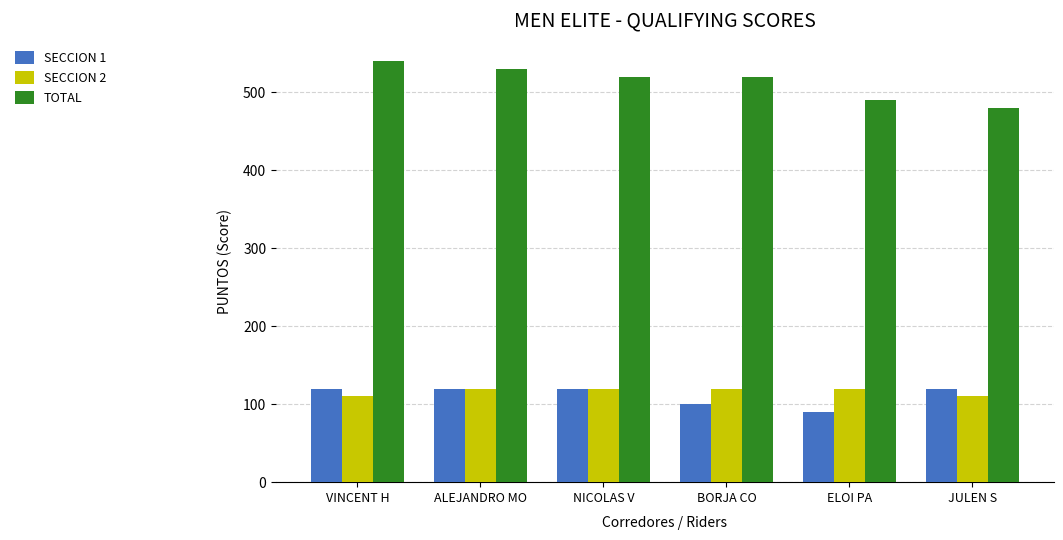

Does the chart contain stacked bars?

No